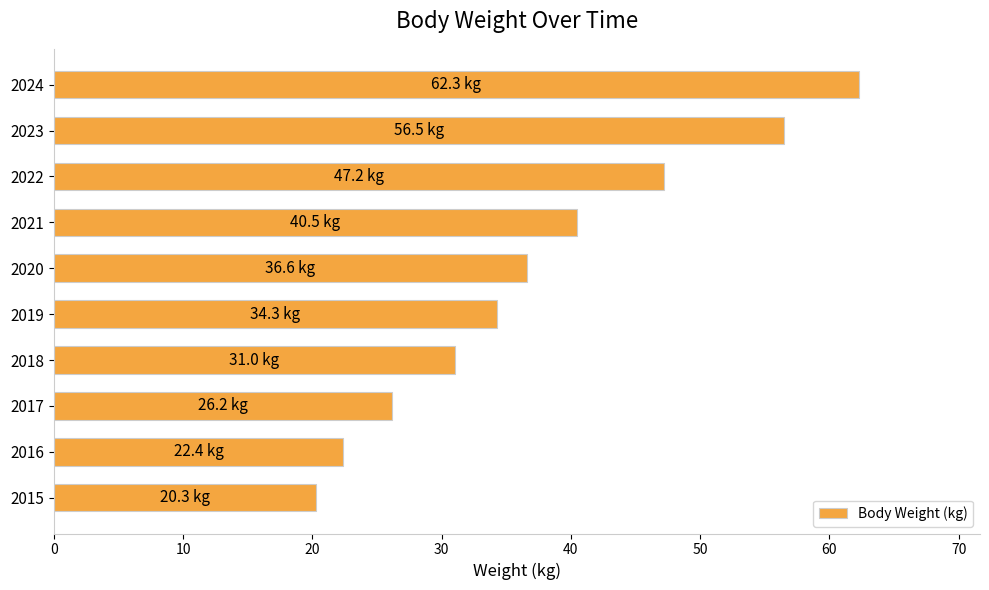

True or false: the data shows 26.2 at 2017.

True